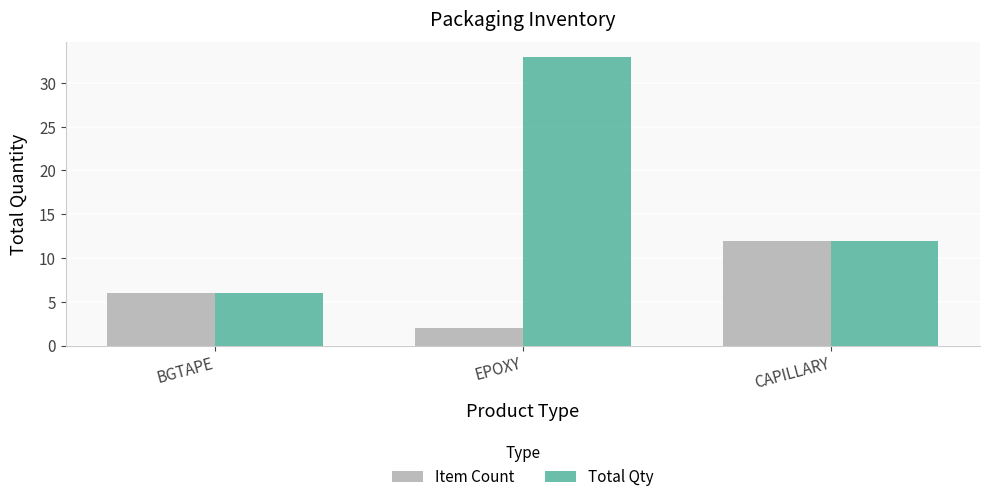

How many values in the Total Qty series are below 12?

1